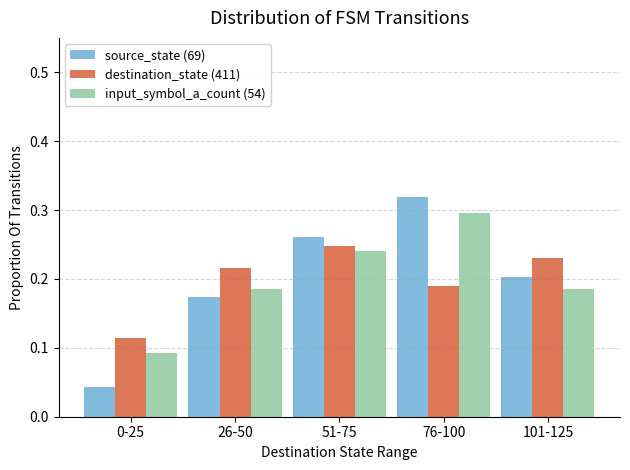

Which category has the highest value across all series?

76-100